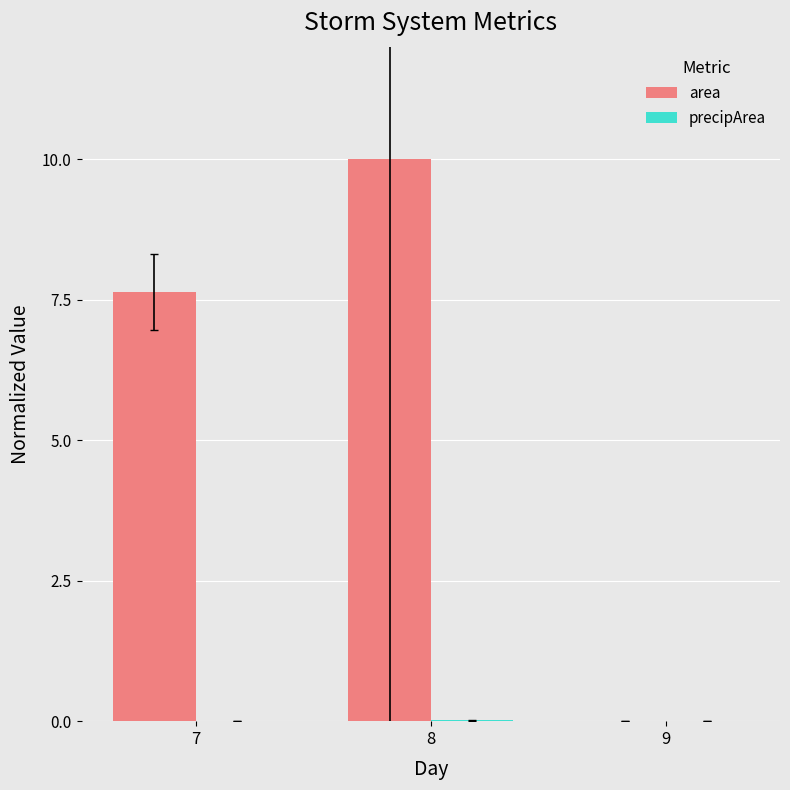

Between 7 and 9, which series saw the biggest shift?

area